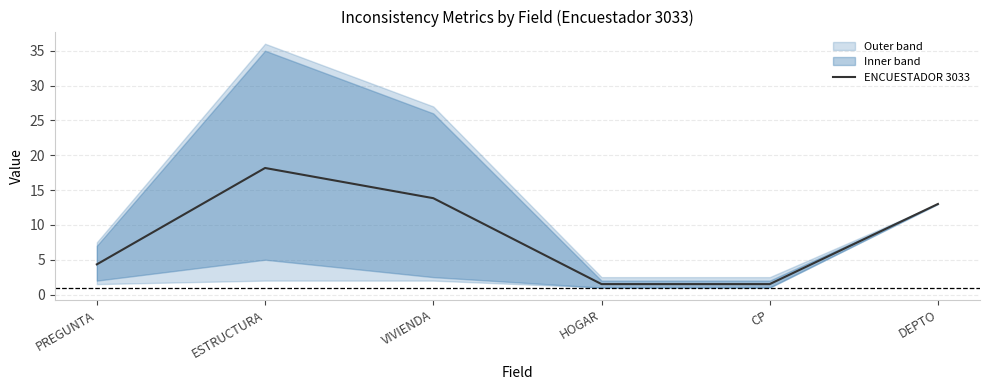

What is the average value?

8.7